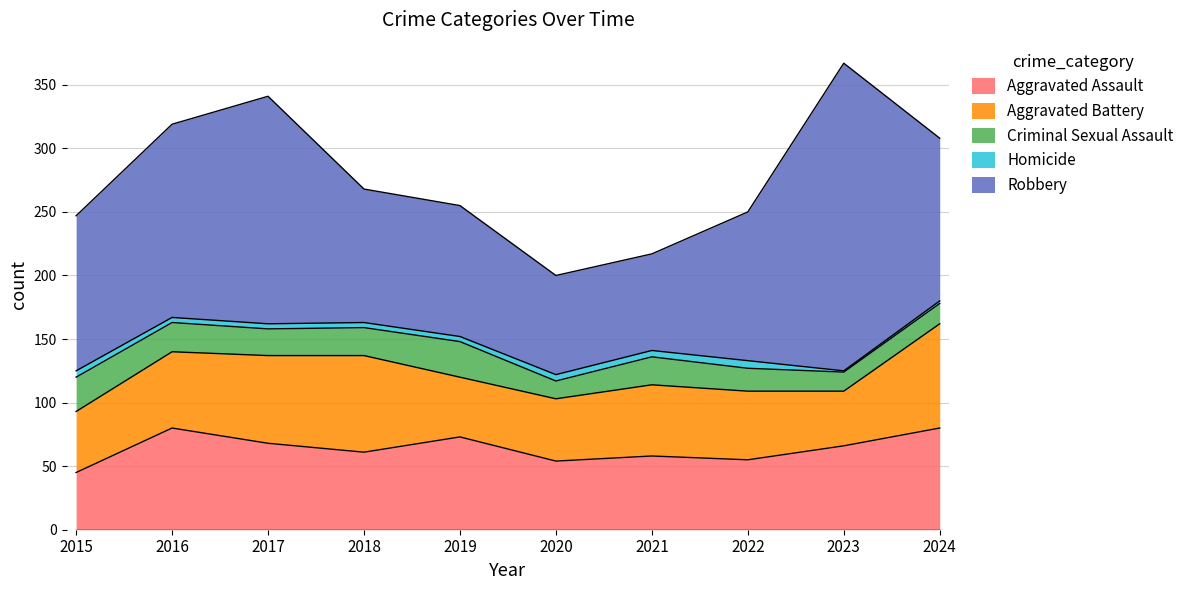

What is the spread (max minus min) of values at 2022?

111